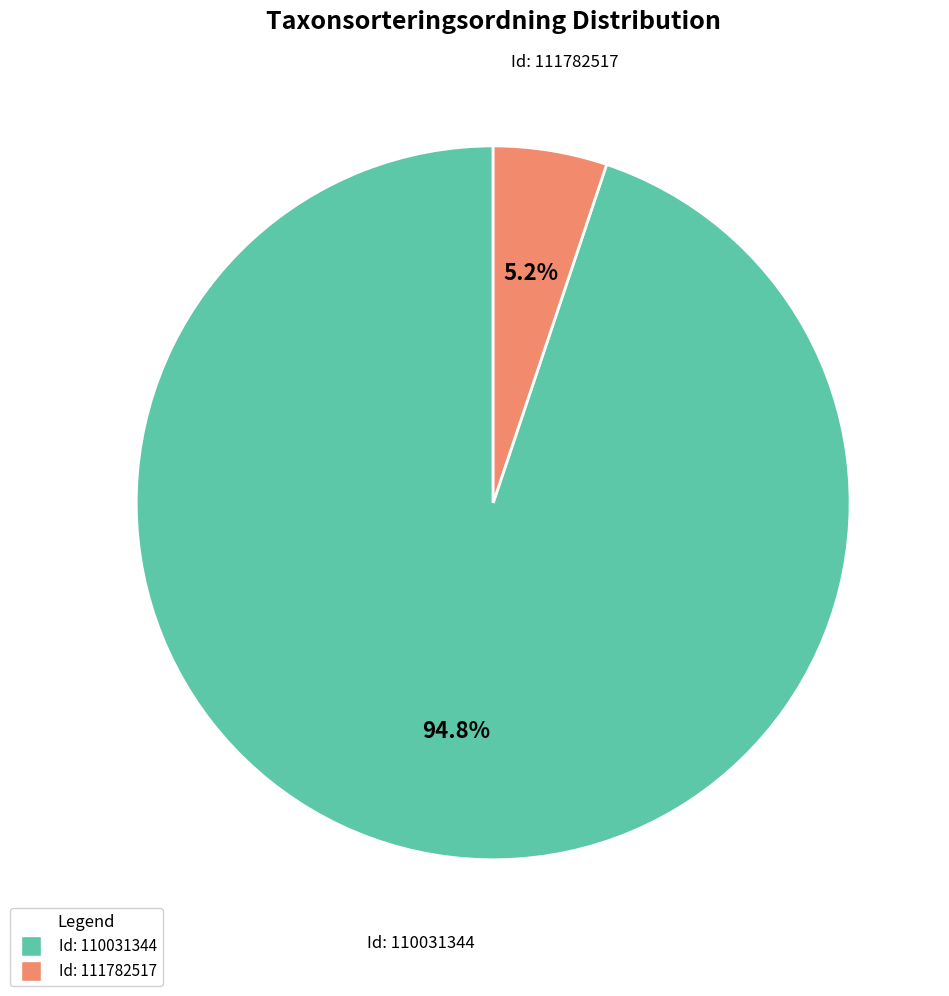

Does any single category account for the majority?

Yes